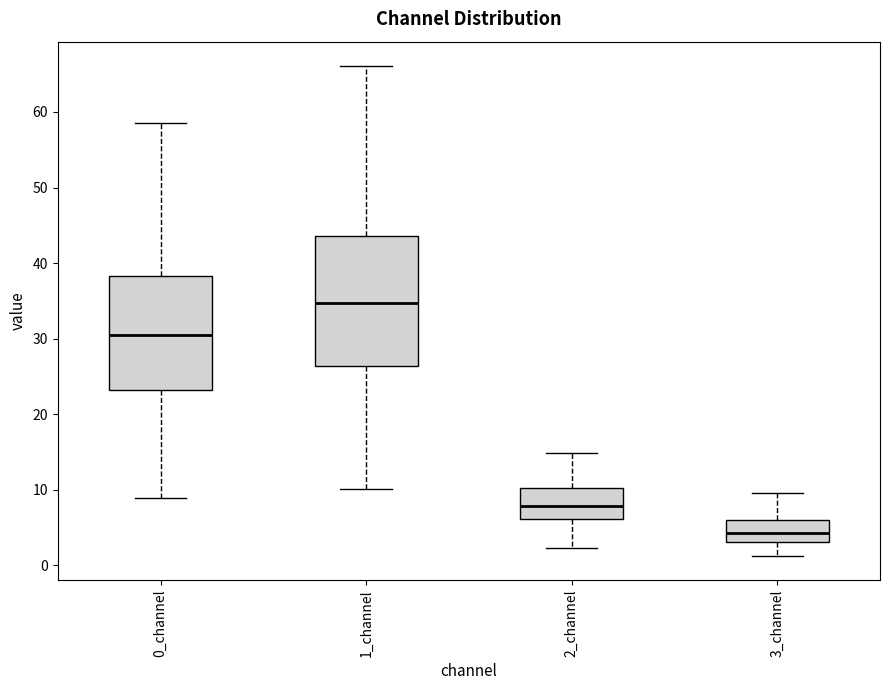

Where does the median line of the box for 3_channel sit on the y-axis? The values are not printed on the chart, so give them approximately, as read against the axis.

4